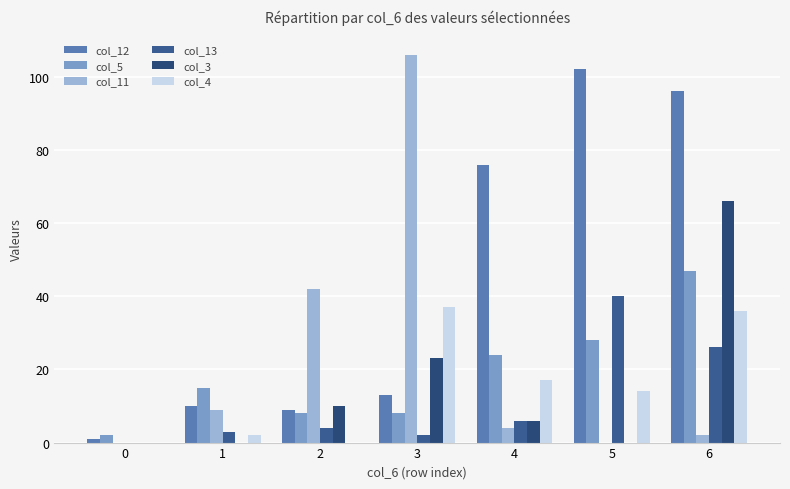

Which series has the largest range (max minus min)?

col_11